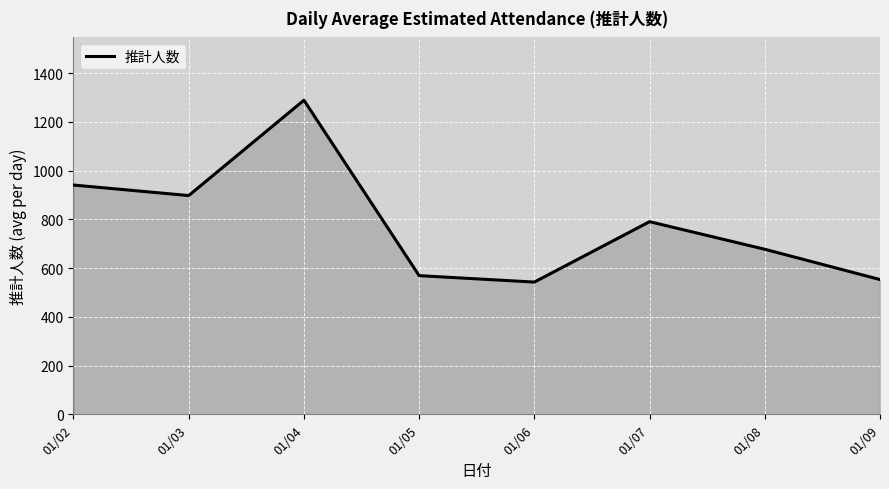

The value at 01/07 is 790.5. True or false?

True